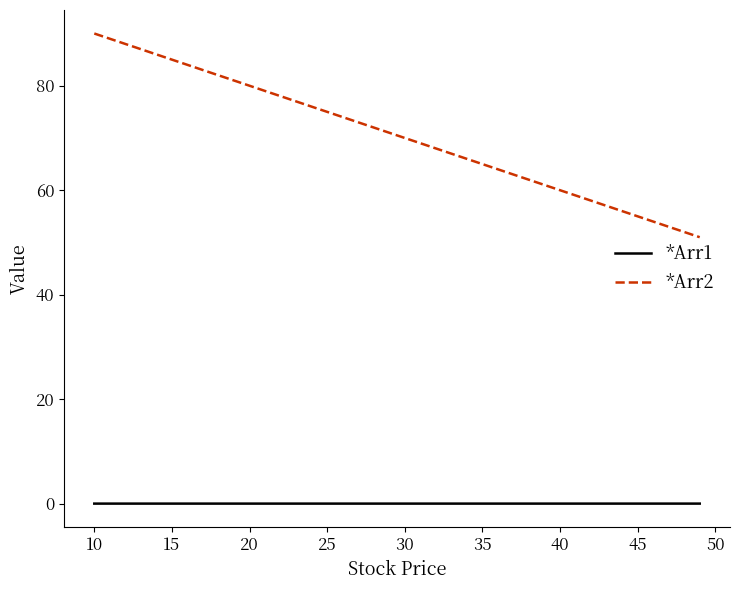

Which series has the largest range (max minus min)?

*Arr2